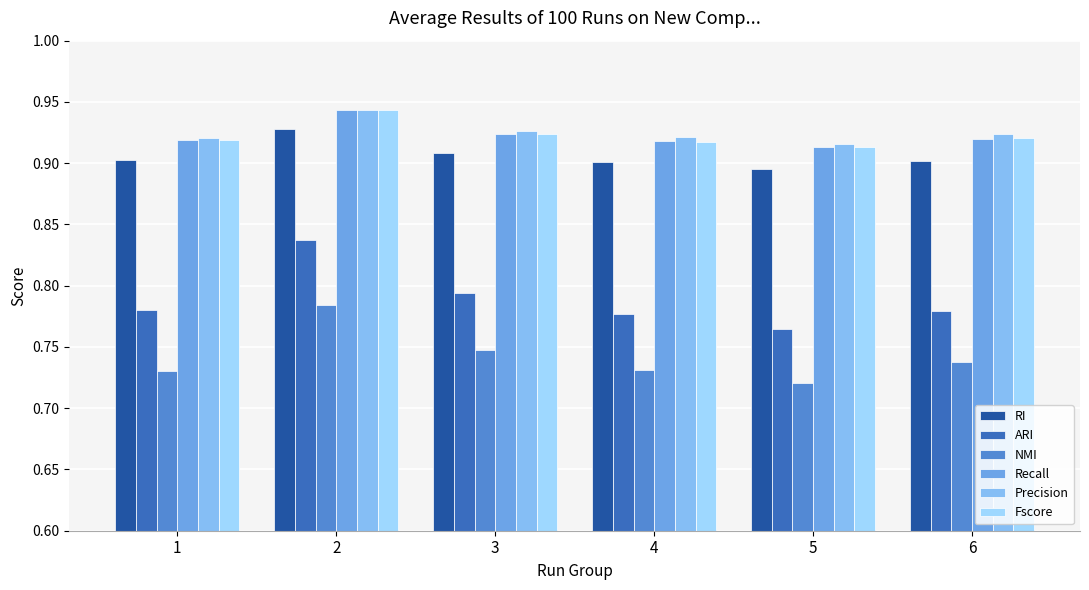

How many bars are there in each group?

6